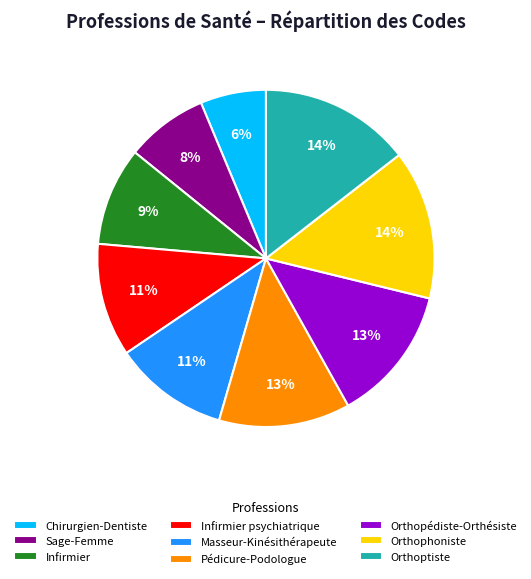

Approximately how many times larger is the value at Orthoptiste compared to Orthophoniste?

1.0